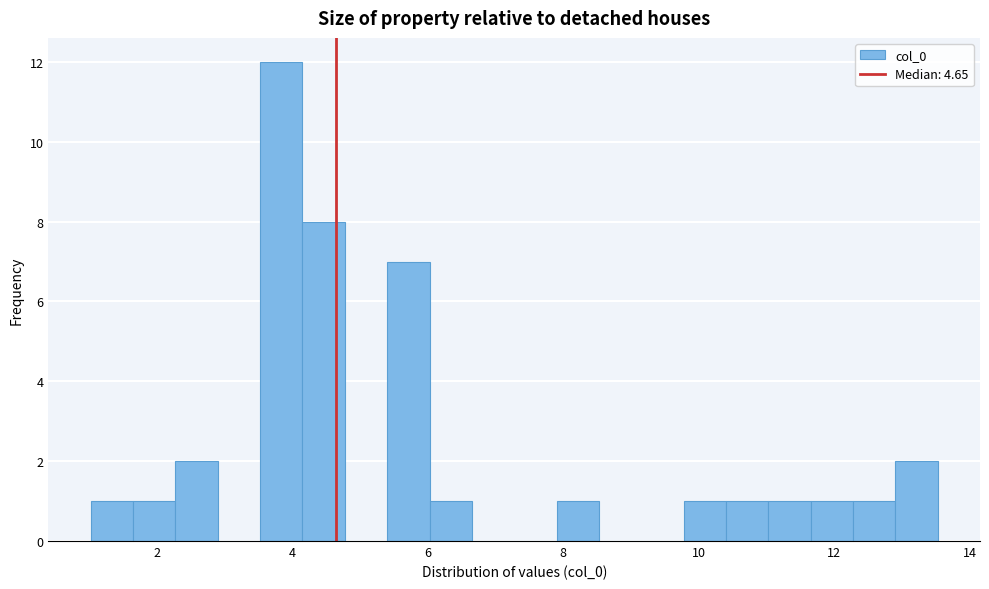

Around what value on the x-axis is the tallest bar? Give the approximate position of its centre, as read against the axis.

3.8